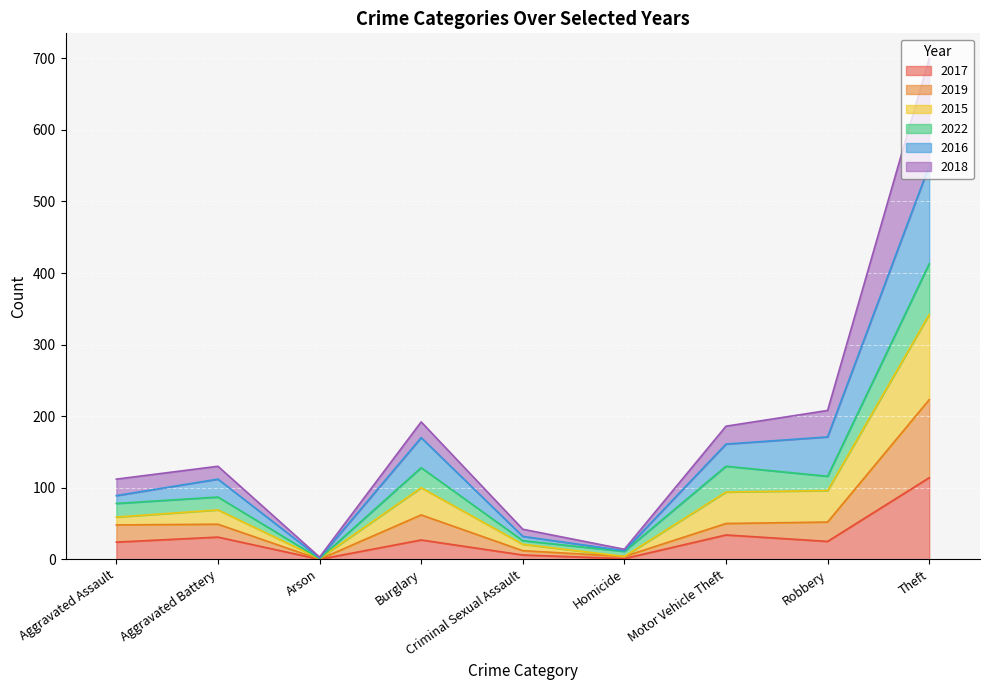

Is it true that 2019 equals 399 at Theft?

False